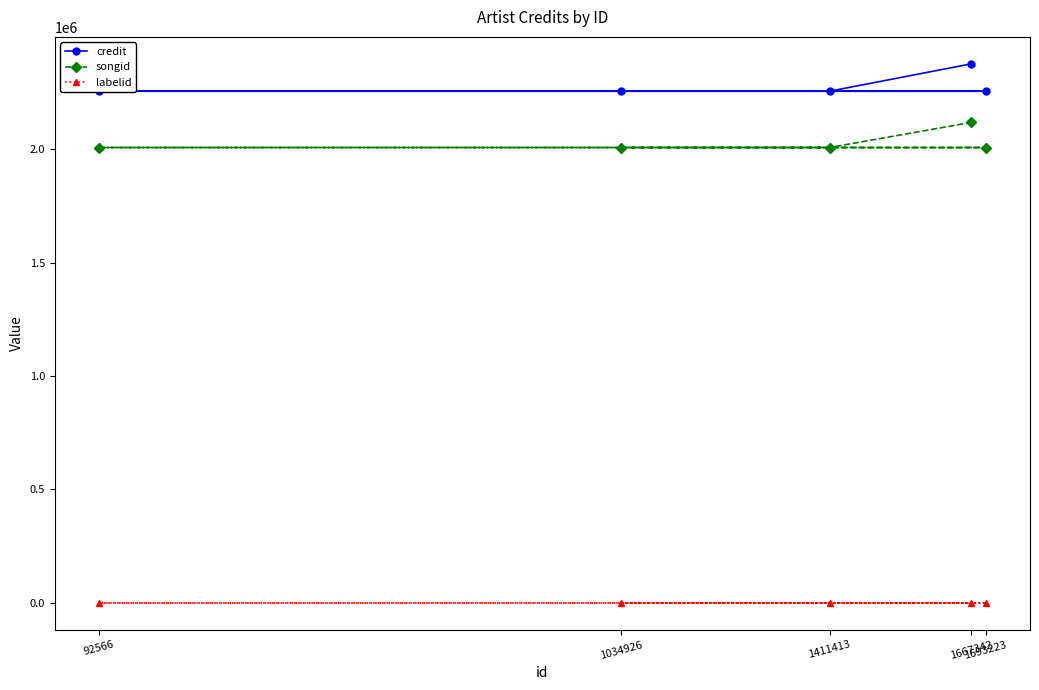

What is the greatest value displayed?

2376002